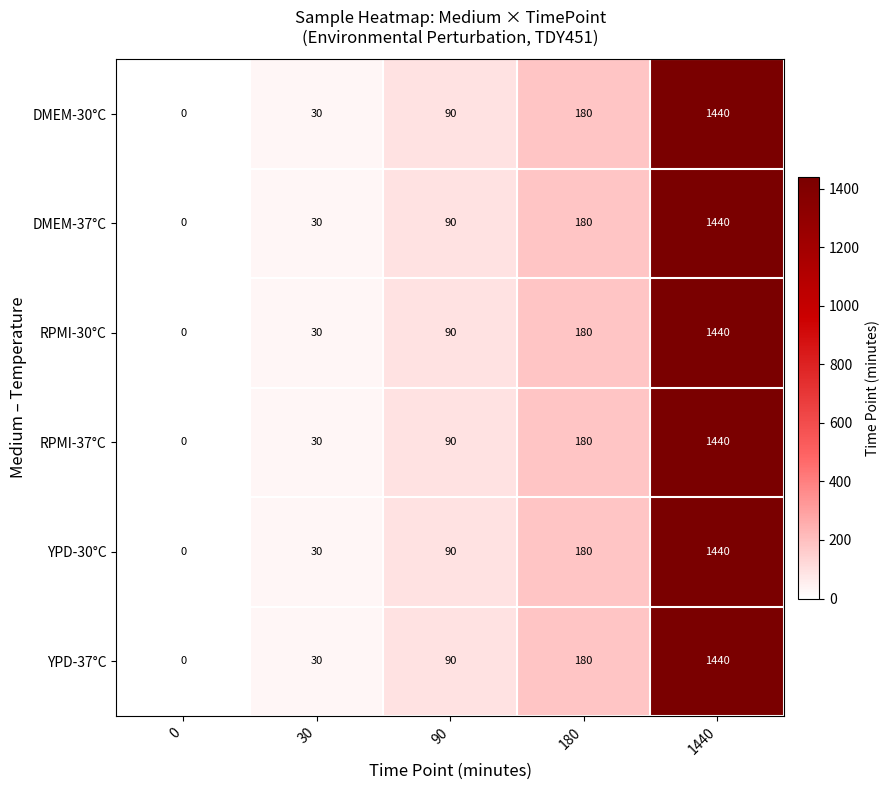

Reading left to right, list all the values displayed in this chart.

DMEM-30°C: 0=0	30=30	90=90	180=180	1440=1440
DMEM-37°C: 0=0	30=30	90=90	180=180	1440=1440
RPMI-30°C: 0=0	30=30	90=90	180=180	1440=1440
RPMI-37°C: 0=0	30=30	90=90	180=180	1440=1440
YPD-30°C: 0=0	30=30	90=90	180=180	1440=1440
YPD-37°C: 0=0	30=30	90=90	180=180	1440=1440